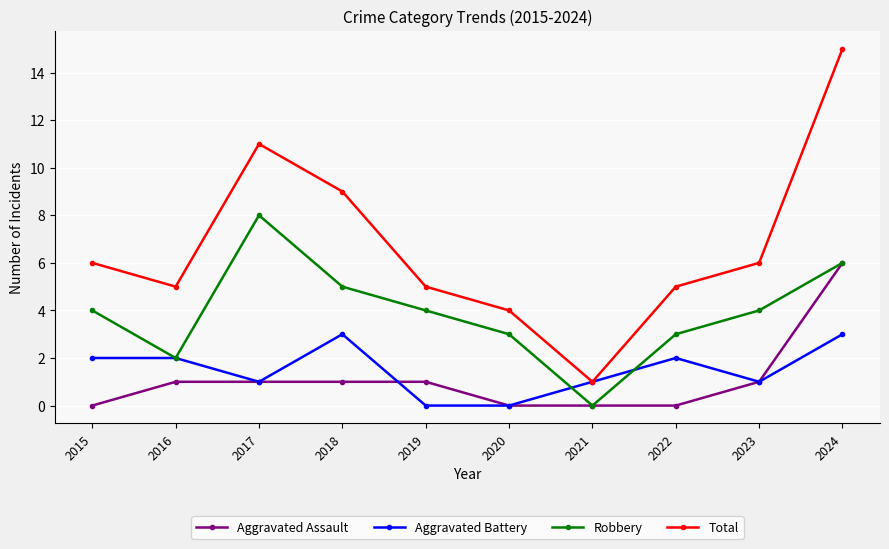

What is the value of the Aggravated Battery point at the 10th from the left?

3